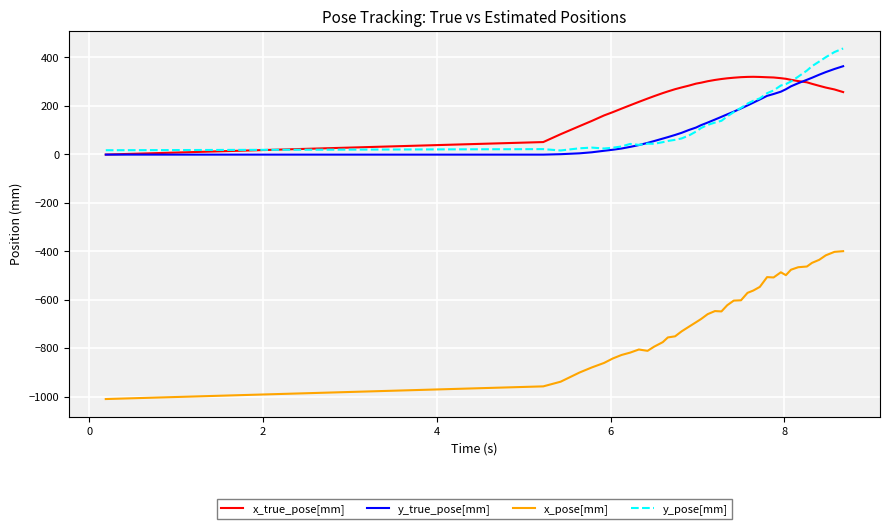

List the series in order of their peak value, lowest first.

x_pose[mm], x_true_pose[mm], y_true_pose[mm], y_pose[mm]